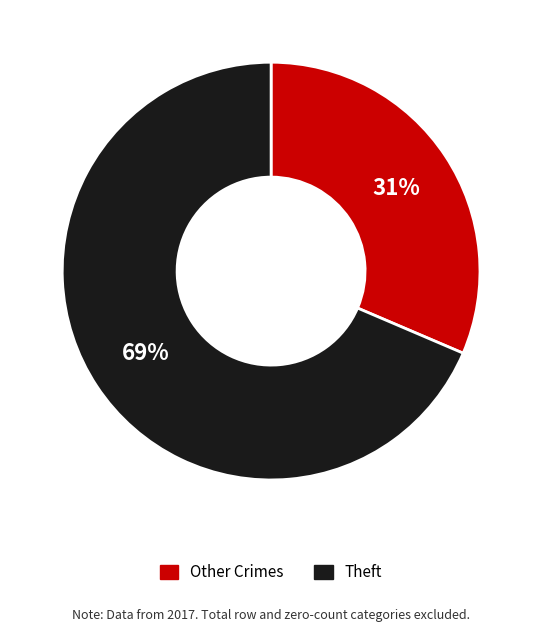

Is there any slice that represents more than half of the pie?

Yes